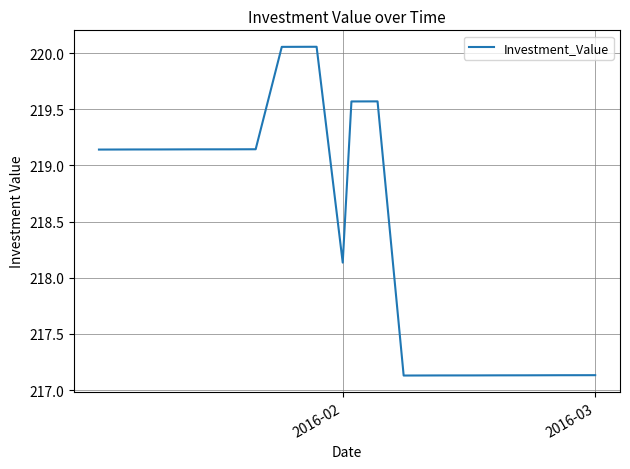

What is the difference between the maximum and minimum values?

2.9